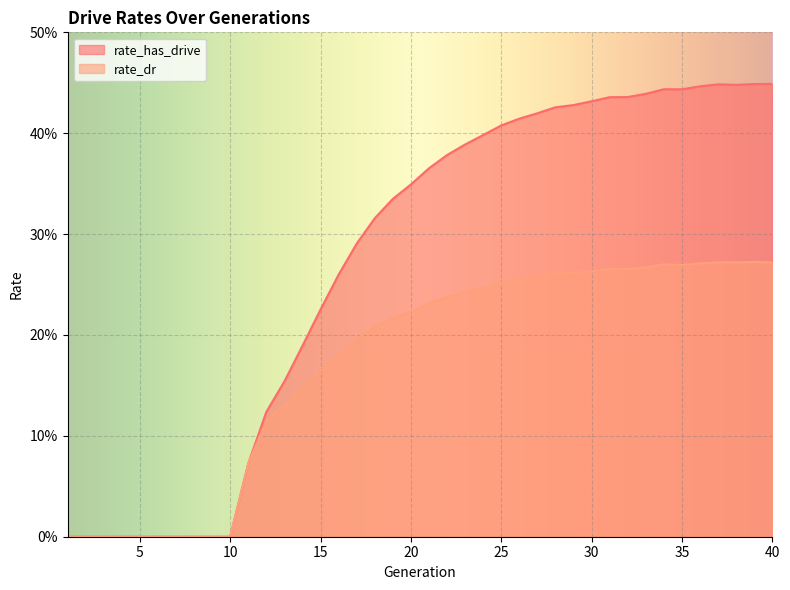

Is the value of rate_dr at 19 greater than the value of rate_has_drive at 38?

No